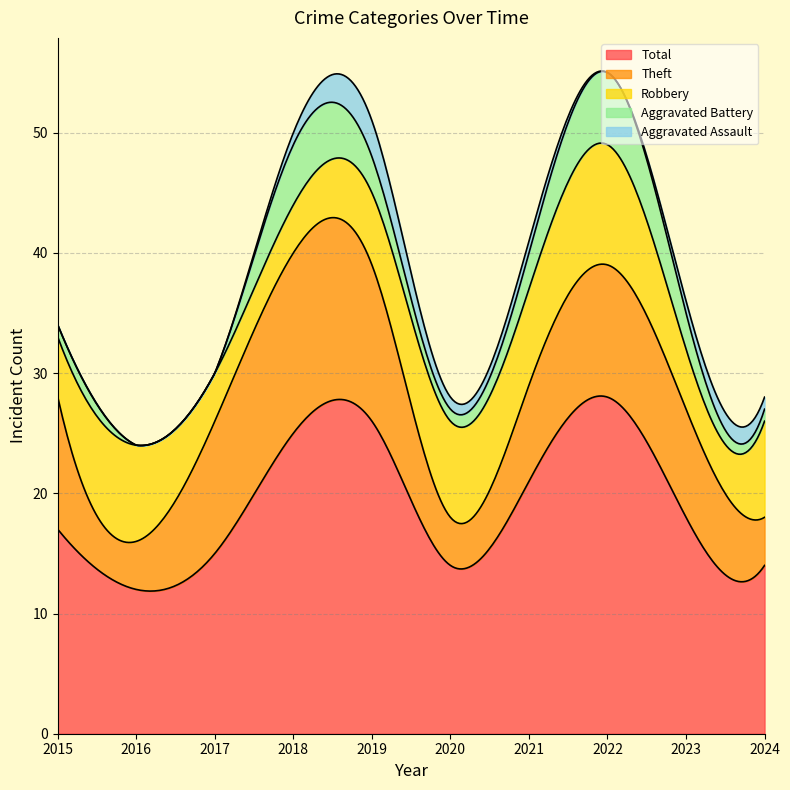

How many Theft values are between 4 and 11?

8